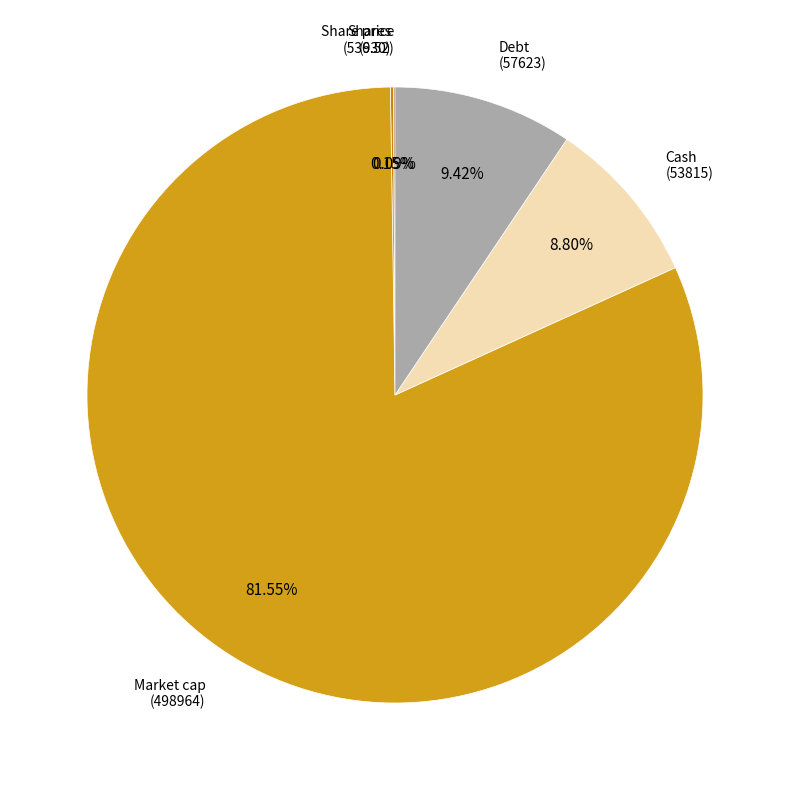

To the nearest percent, what is the difference between the Cash and Debt slice percentages?

1%